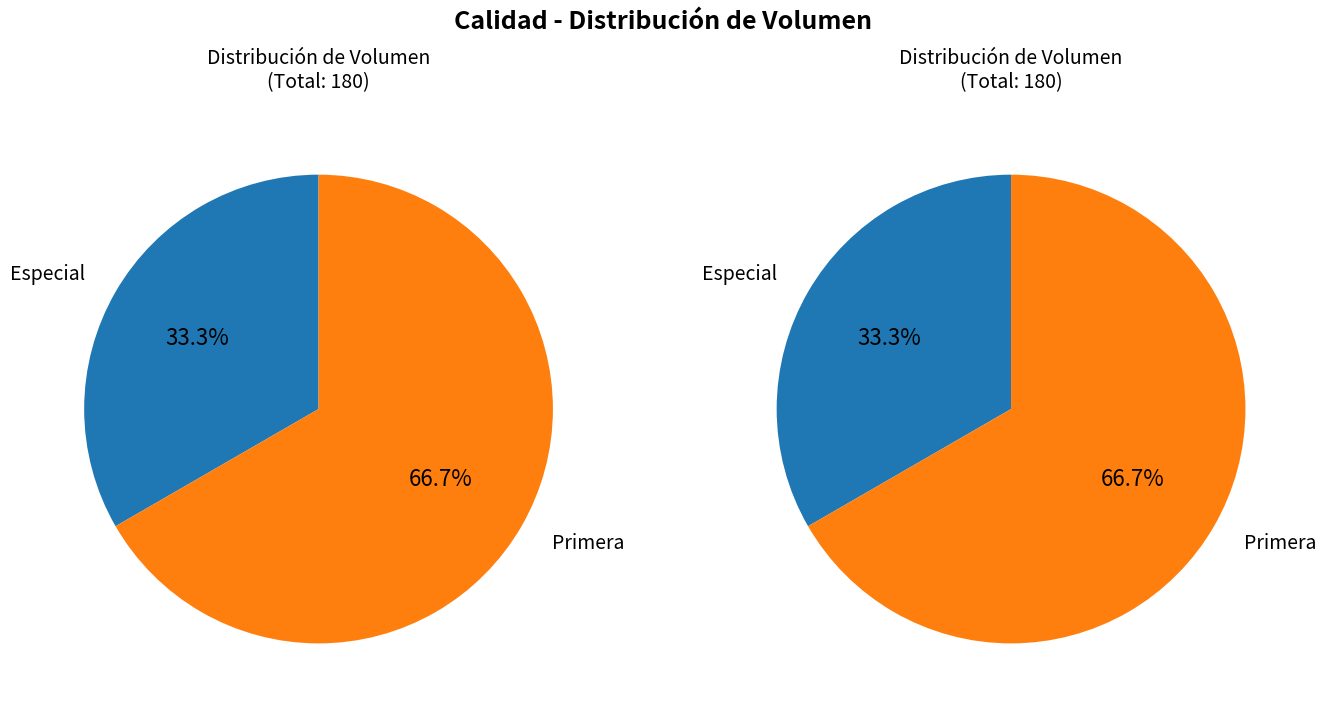

To the nearest percent, what is the difference between the Primera and Especial slice percentages?

33%